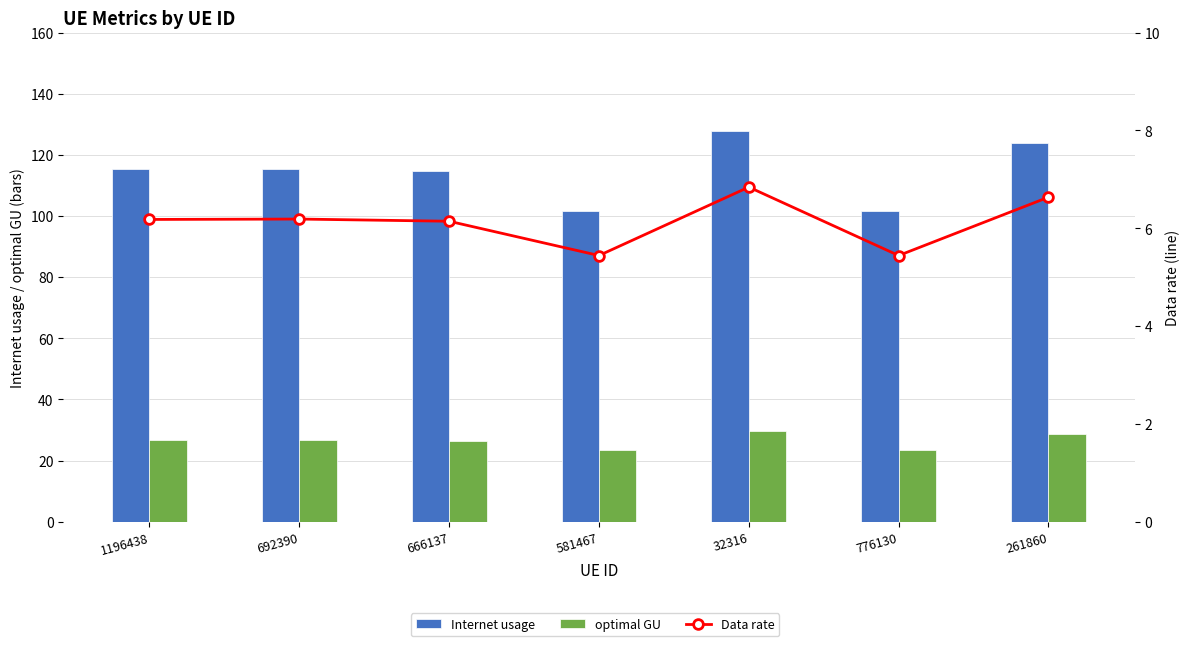

What position from the left is 261860?

7